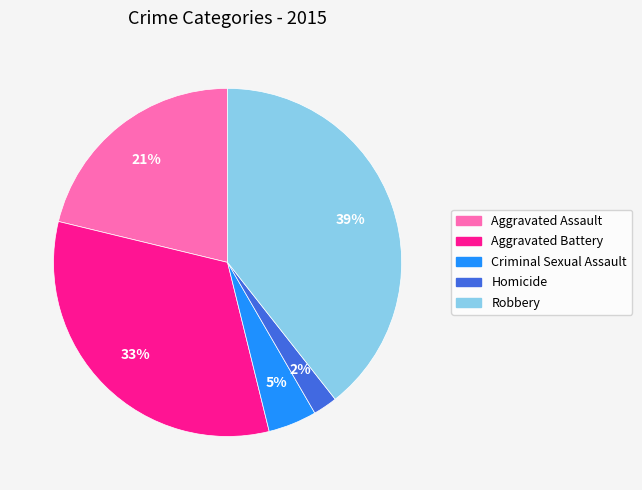

Between Aggravated Battery and Aggravated Assault, which is larger?

Aggravated Battery